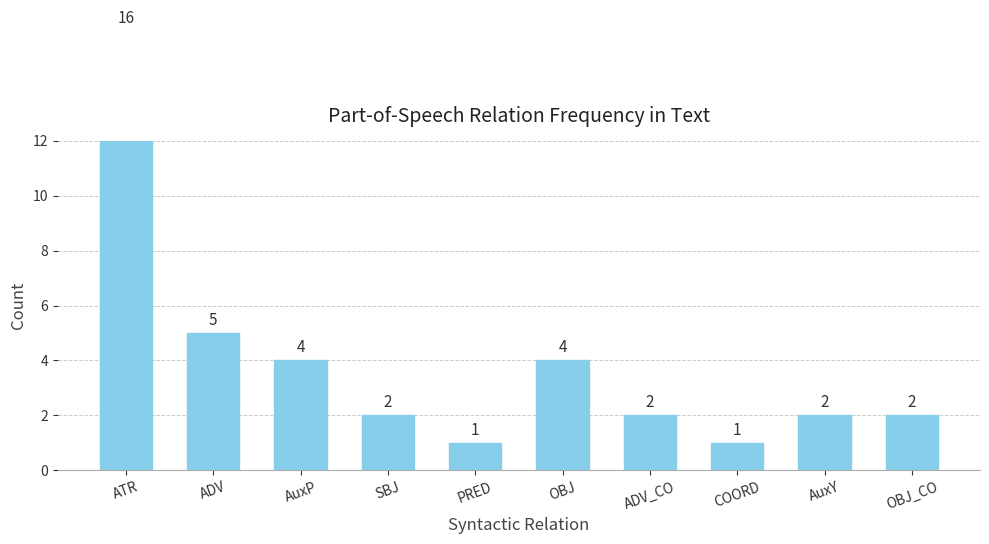

Reading right to left, transcribe all the data shown in this chart.

2	2	1	2	4	1	2	4	5	16